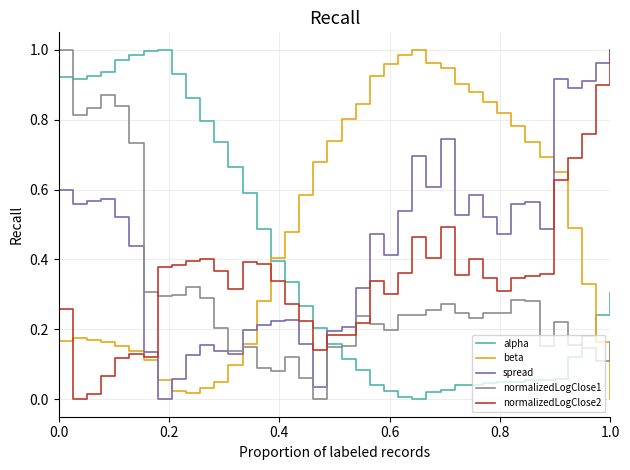

True or false: alpha and spread cross at least once.

True